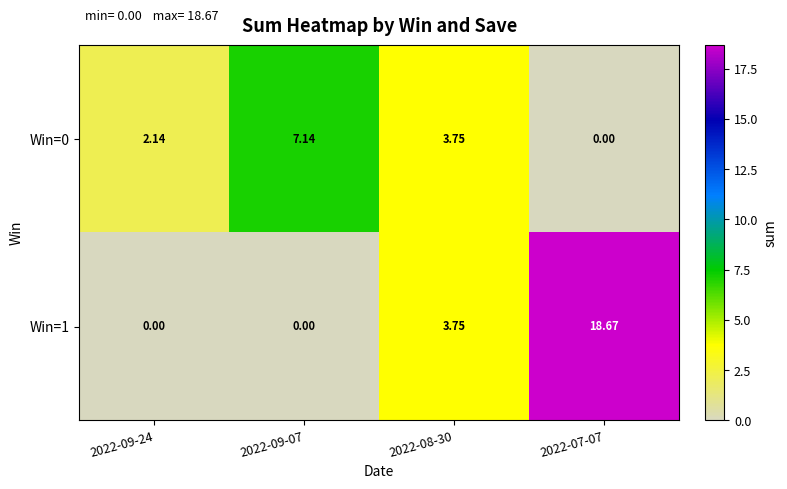

What is the greatest value displayed?

18.7